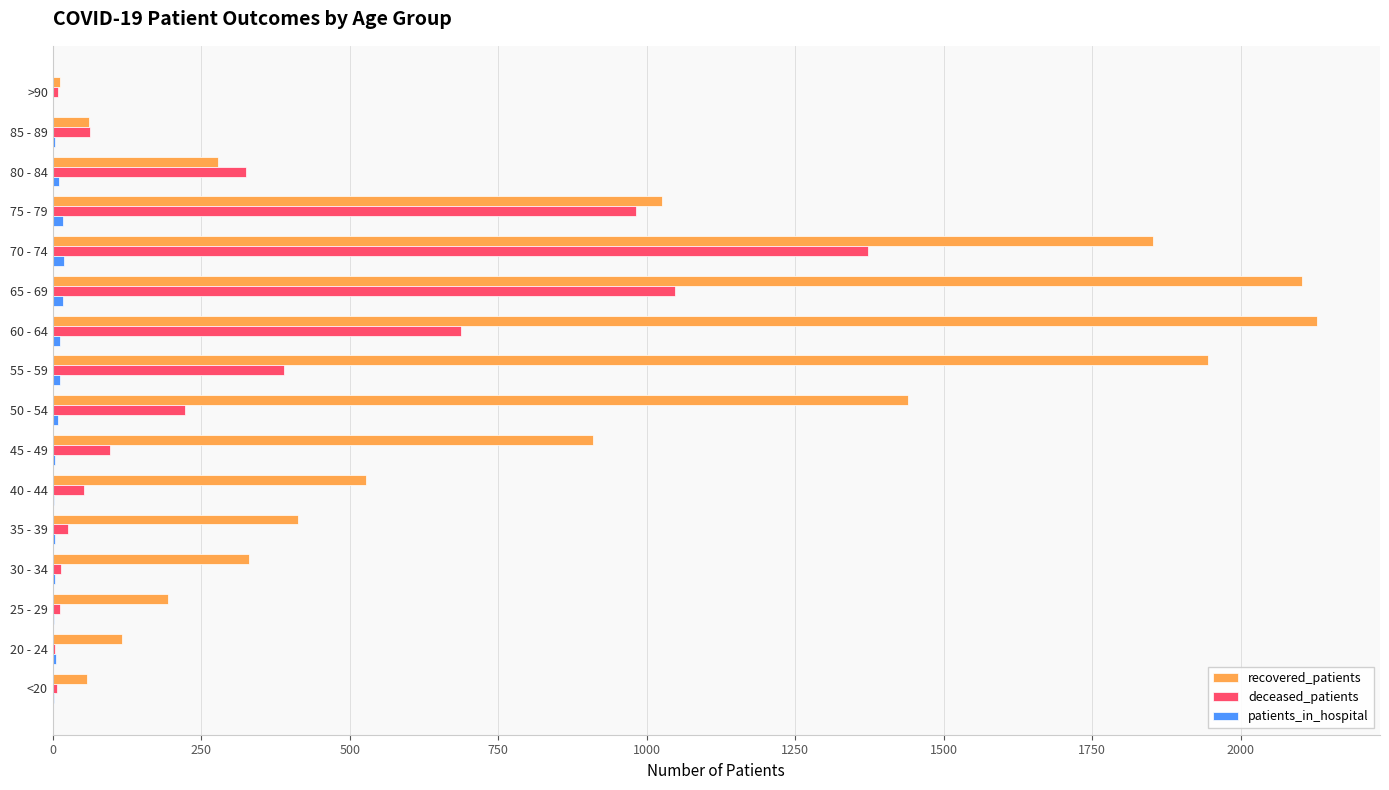

The recovered_patients series shows 1440 at 50 - 54. True or false?

True